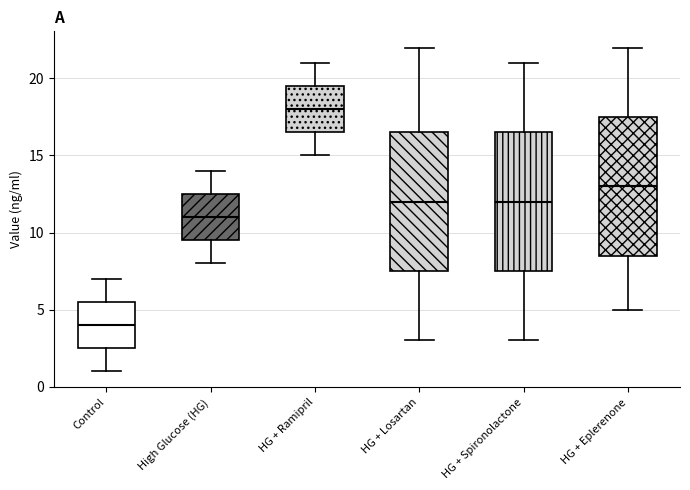

Which box's median line is the highest?

HG + Ramipril